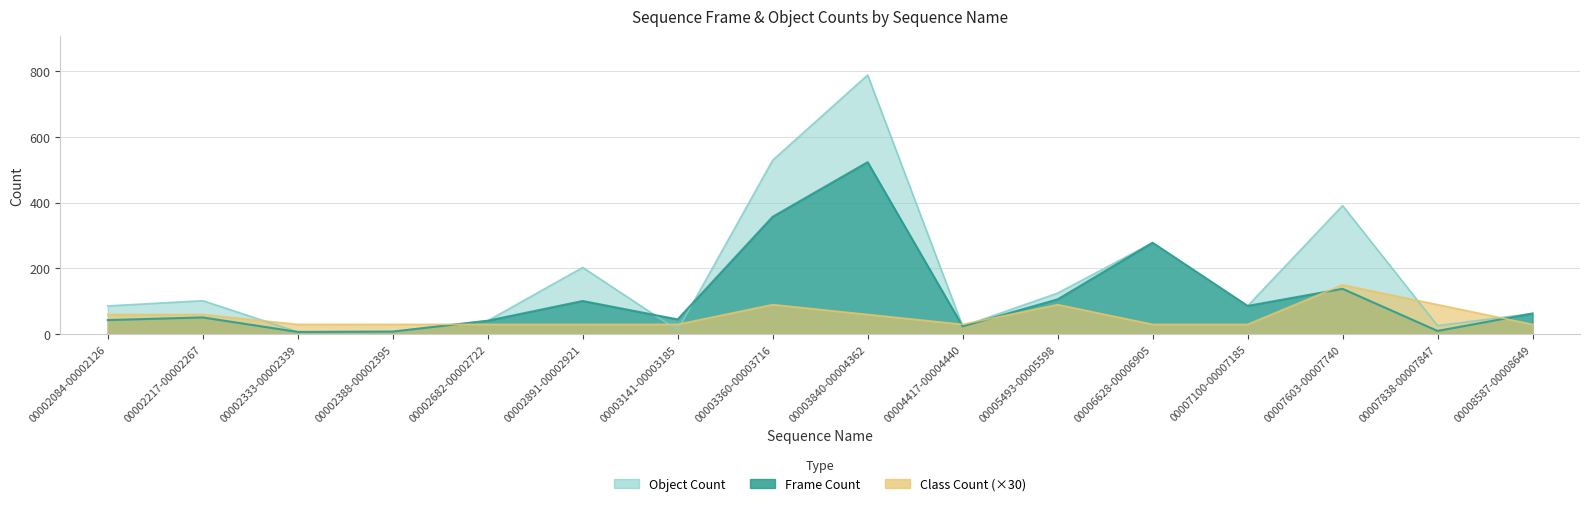

Is the value of Object Count at 00007603-00007740 greater than the value of Class Count at 00007603-00007740?

Yes